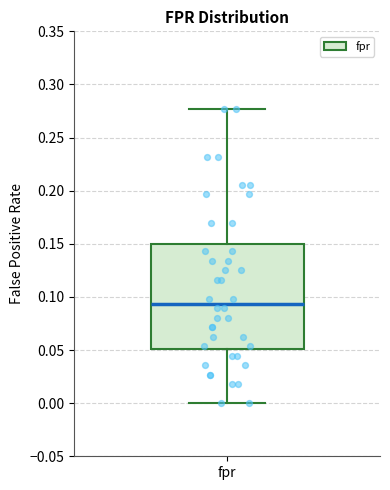

Read this box plot against the y-axis: the position of the median line, the range covered by the box, and the ends of both whiskers. The values are not printed on the chart, so give them approximately, as read against the axis.

median 0.095, box 0.050 to 0.150, whiskers 0.000 to 0.275